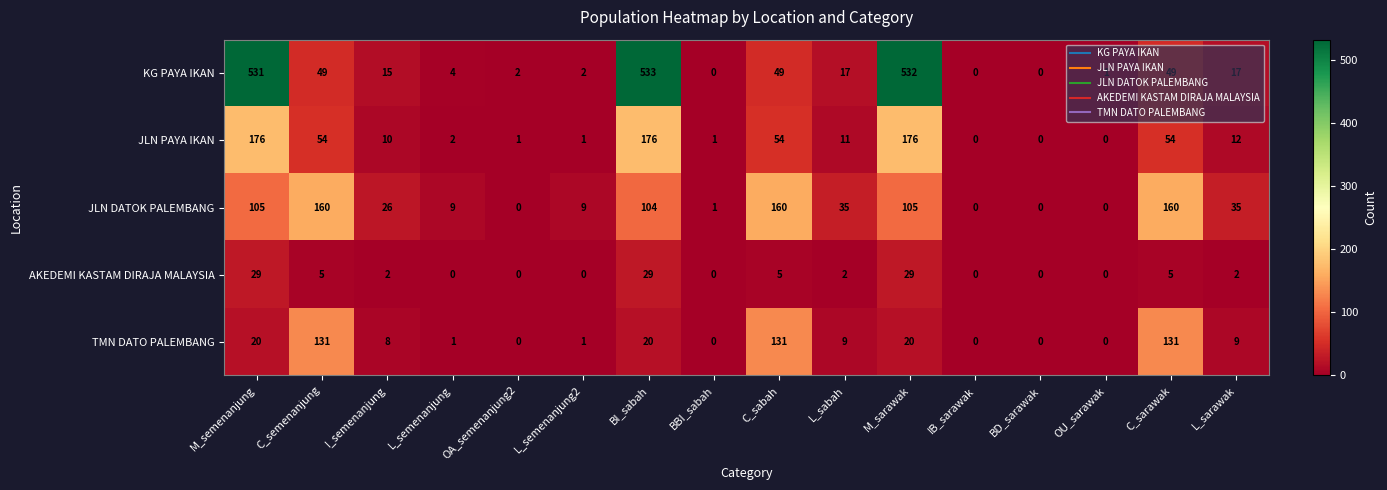

How many categories are shown in the chart?

16